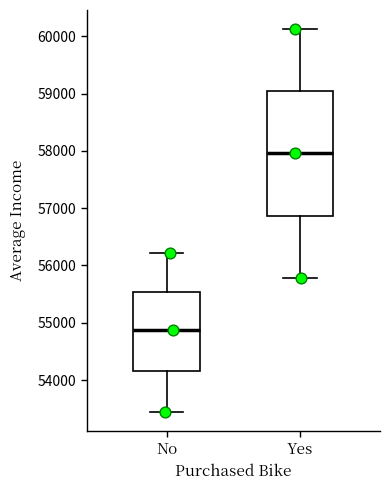

Reading left to right, read every box against the y-axis: the position of its median line, the range the box covers, and the ends of its whiskers. The values are not printed on the chart, so give them approximately, as read against the axis.

No: median 54900, box 54200 to 55500, whiskers 53400 to 56200
Yes: median 58000, box 56900 to 59000, whiskers 55800 to 60100